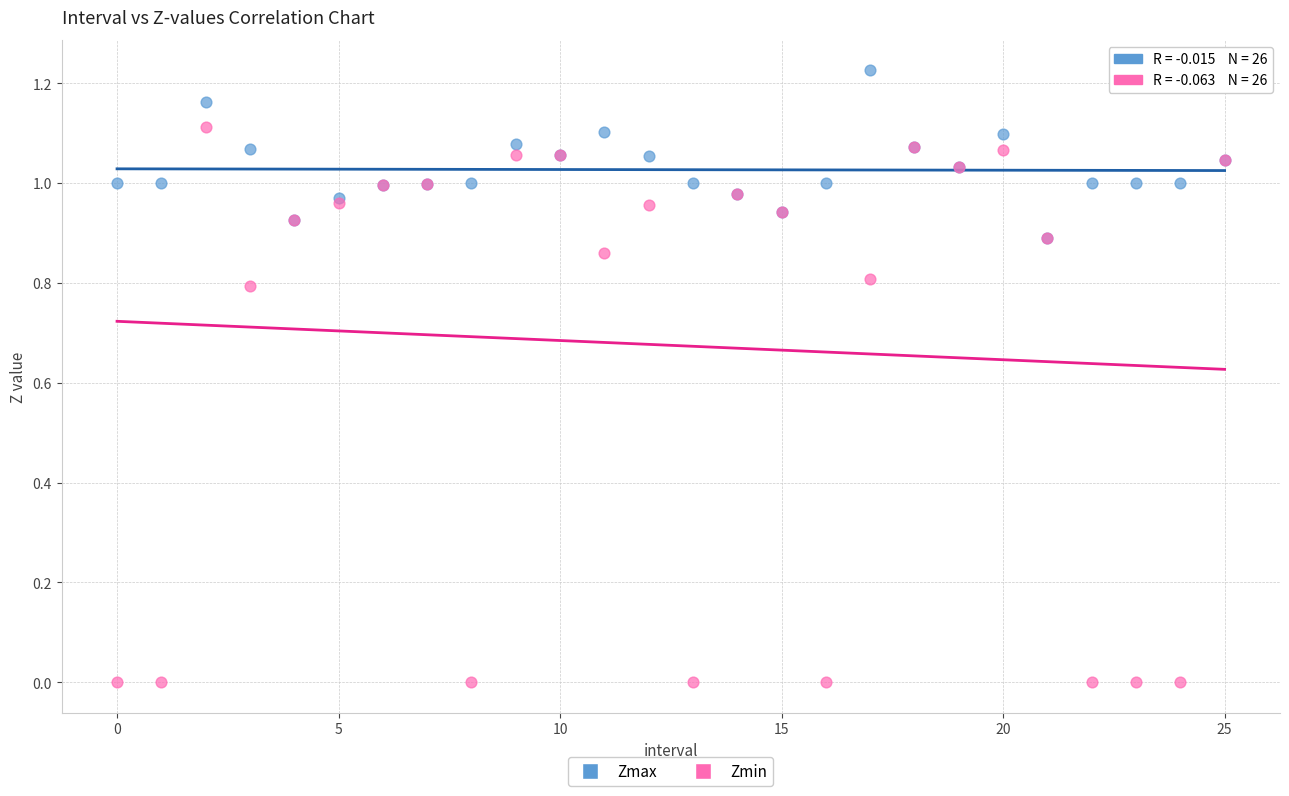

What are all the series names shown in the legend?

Zmax, Zmin